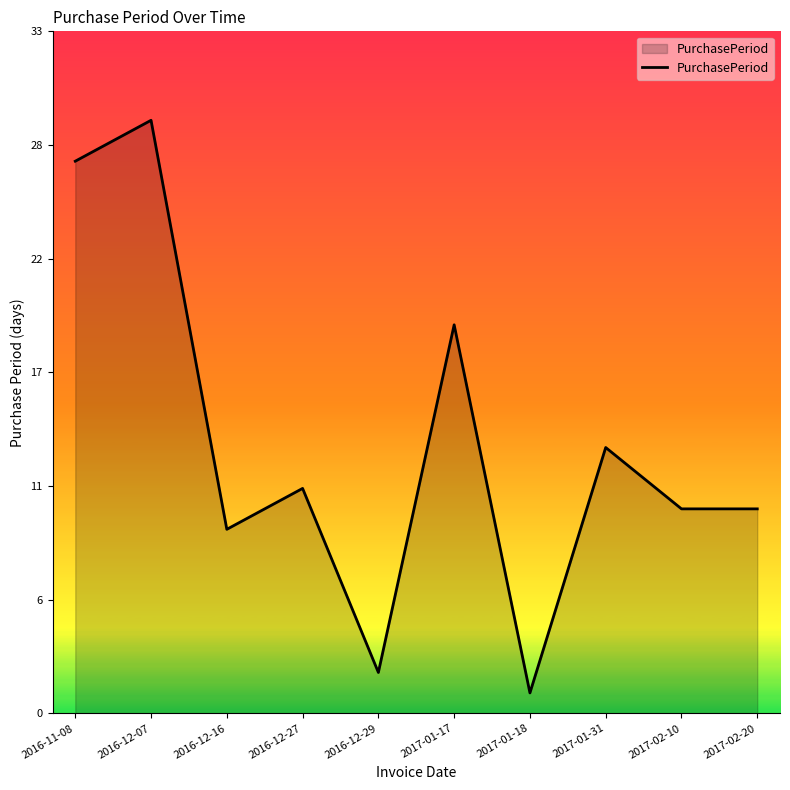

Which category has the highest value across all series?

2016-12-07